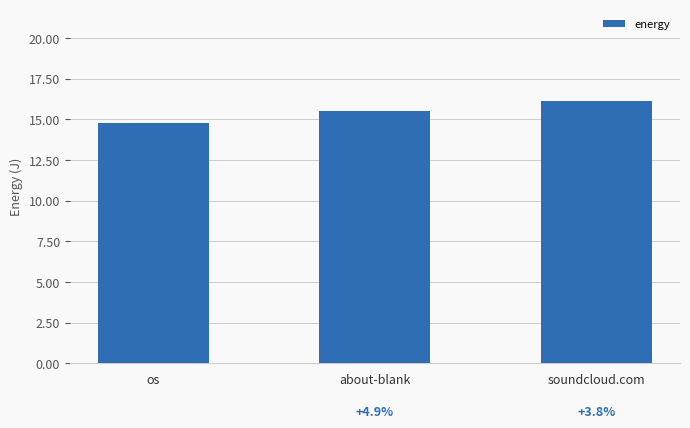

What is the label of the 2nd bar from the right?

about-blank